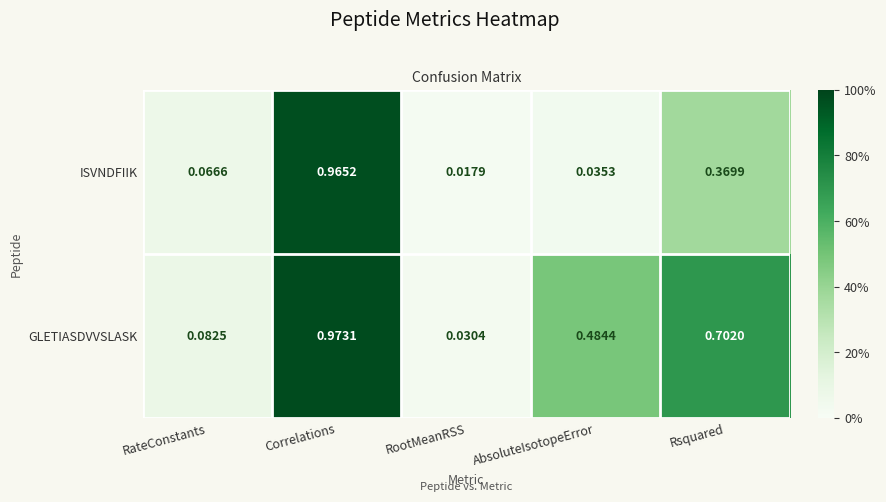

Which series has the widest spread of values?

ISVNDFIIK